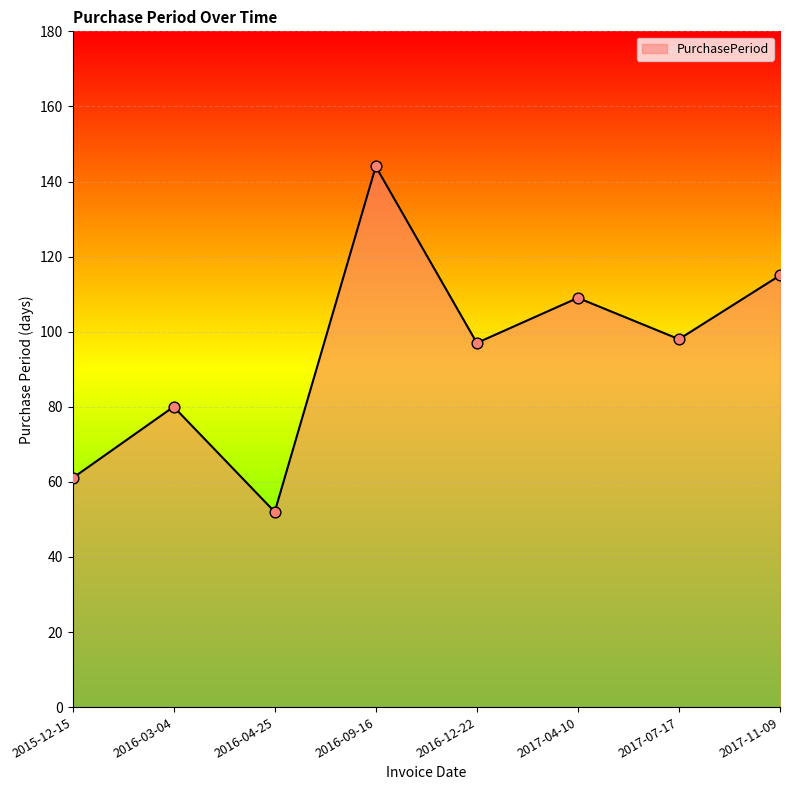

What is the change in value from 2016-04-25 to 2017-11-09?

+63